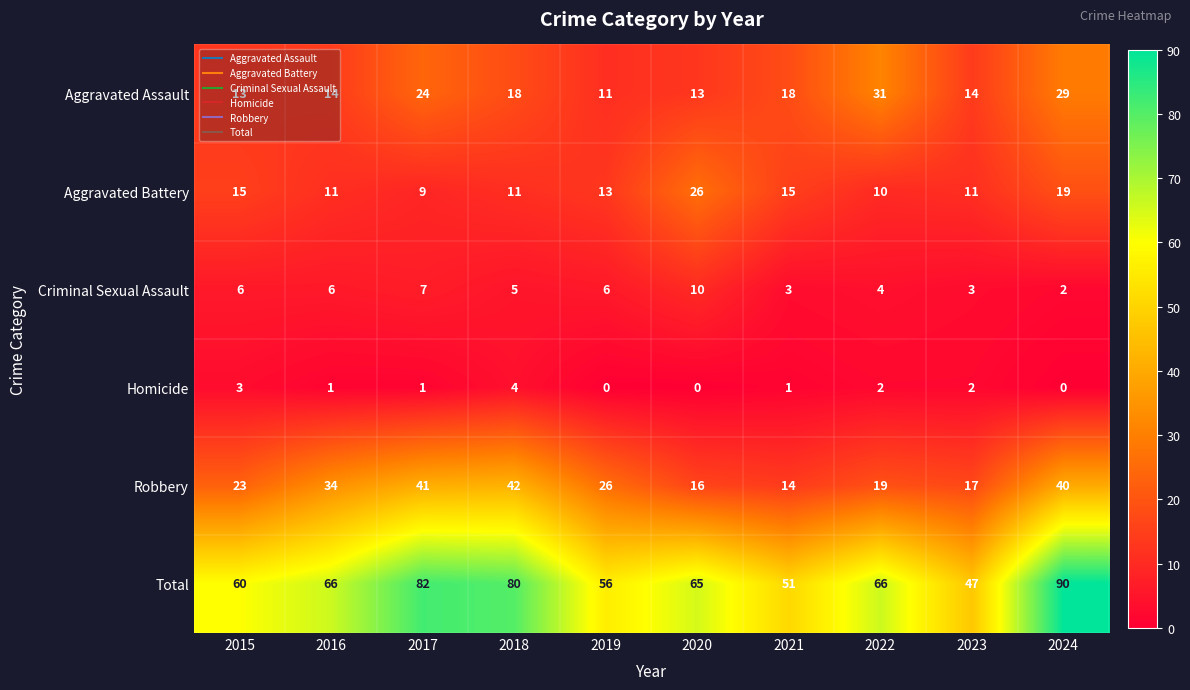

At how many categories does at least one series exceed 43?

10